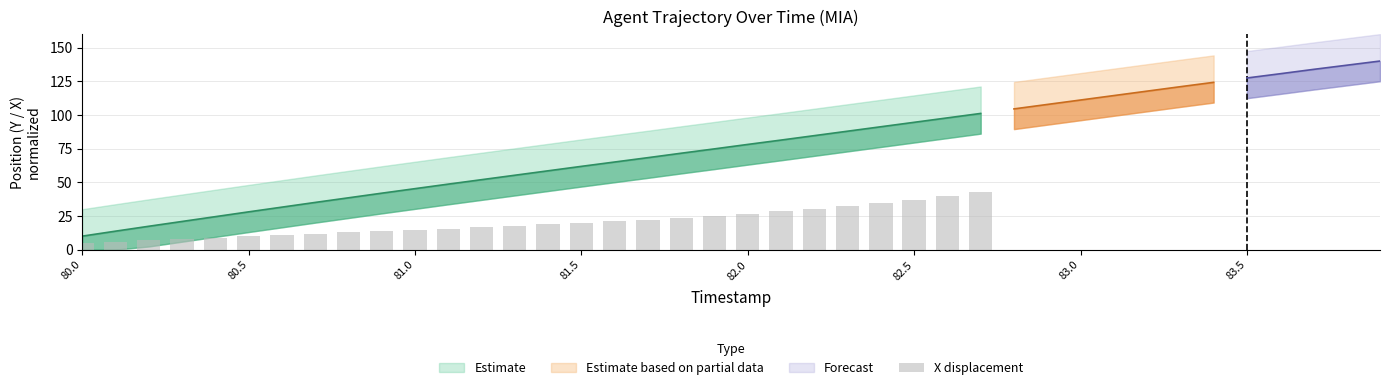

What is the sum of all values?

561.5